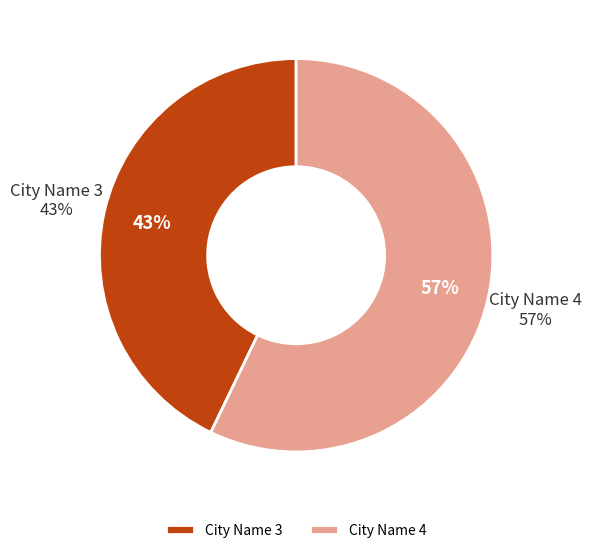

Rank the categories by value from lowest to highest.

City Name 3, City Name 4